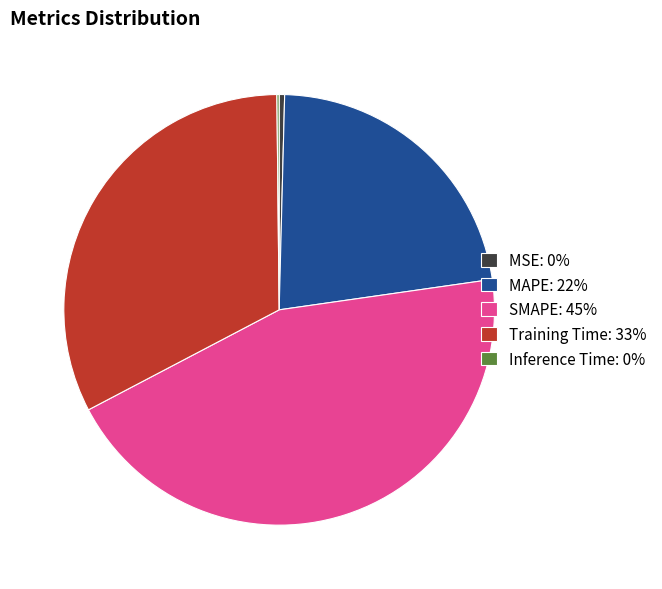

Does any single category account for the majority?

No